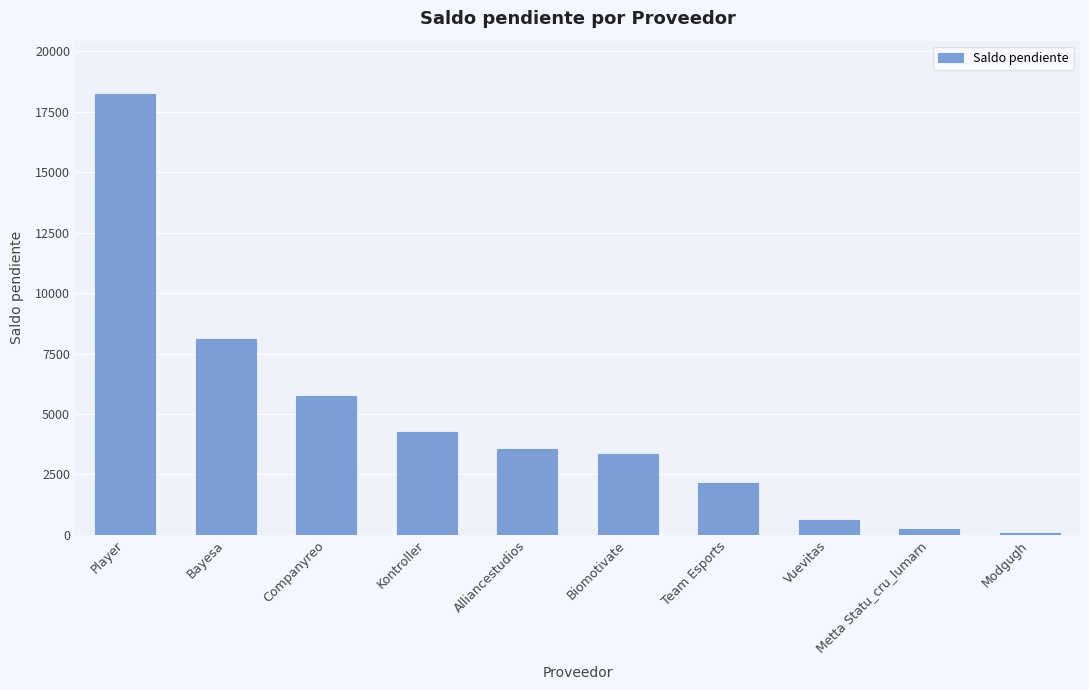

Rank the categories by value from lowest to highest.

Modgugh, Metta Statu_cru_lumarn, Vuevitas, Team Esports, Biomotivate, Alliancestudios, Kontroller, Companyreo, Bayesa, Player